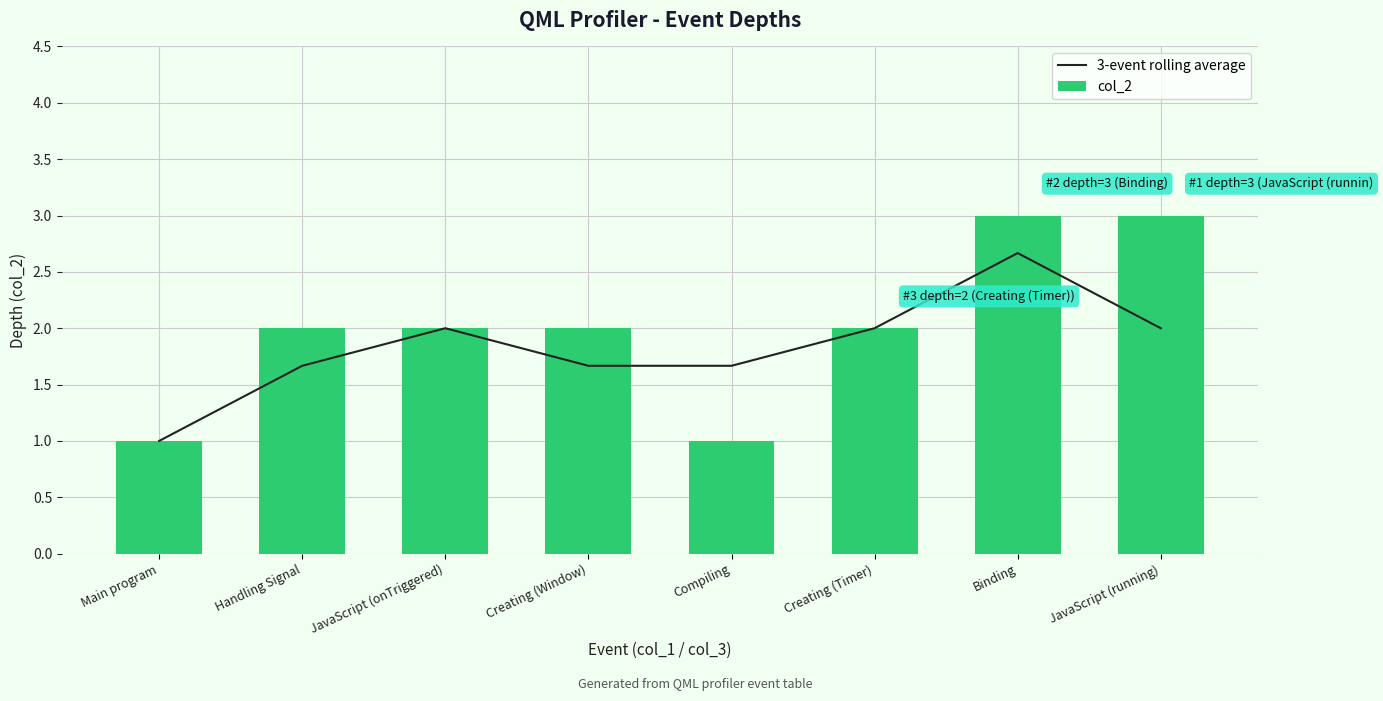

Which series has the widest spread of values?

col_2